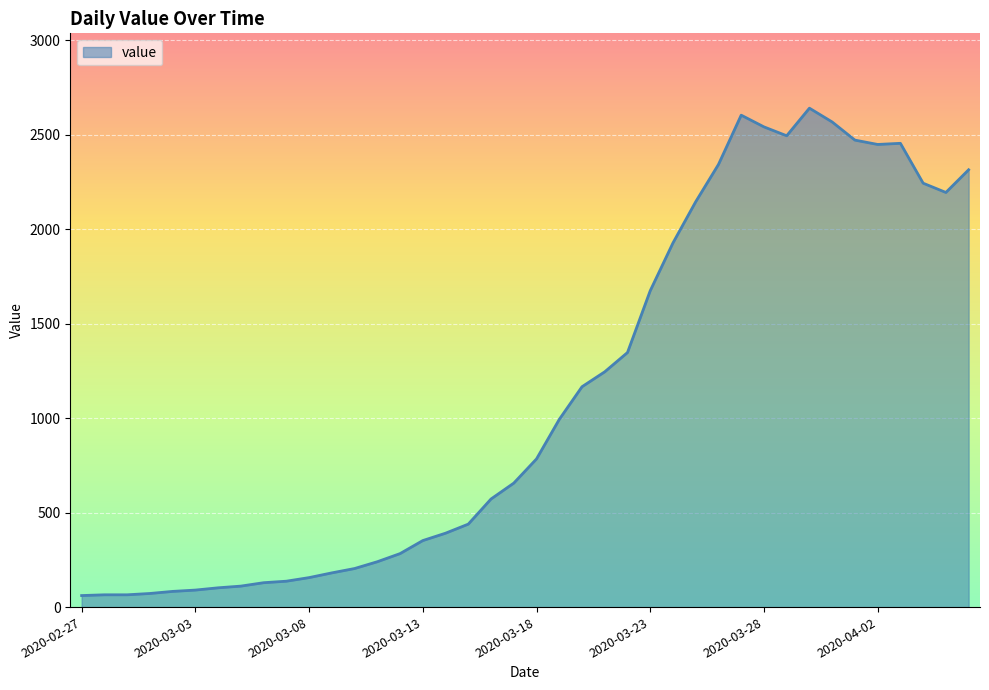

What is the smallest value displayed?

61